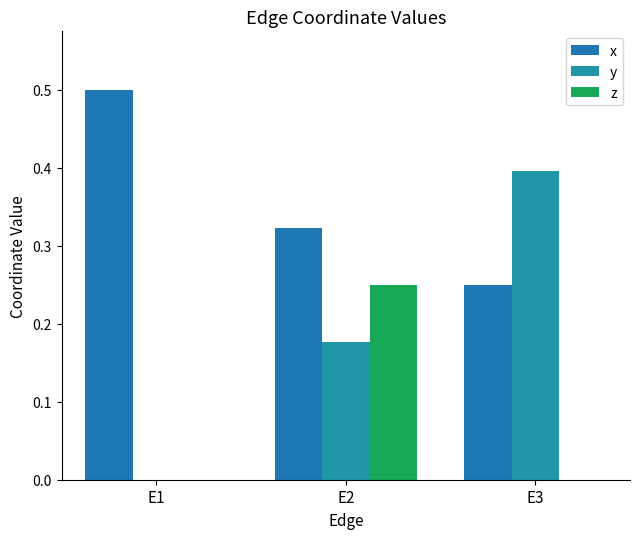

Is the value of y at E2 greater than the value of z at E2?

No